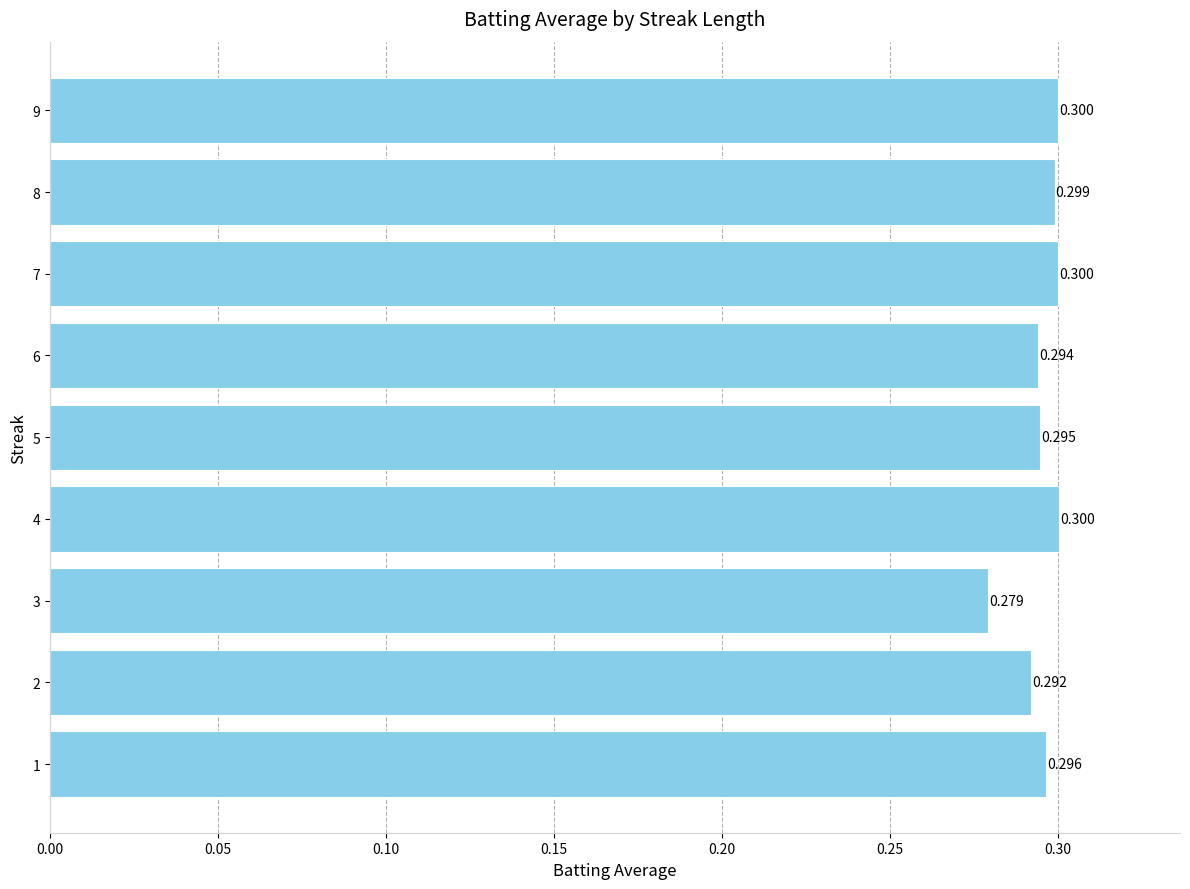

How many bars are there in total?

9